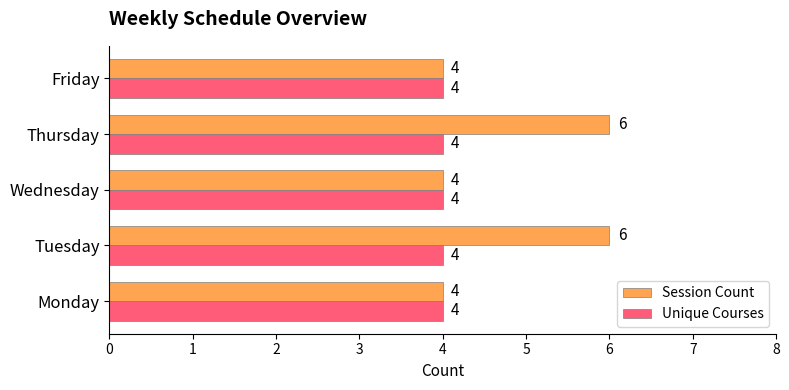

Rank the series by their maximum value, from highest to lowest.

Session Count, Unique Courses